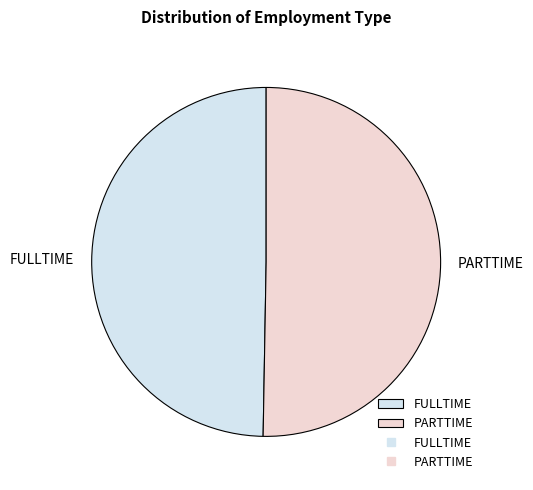

What is the ratio of the value at FULLTIME to the value at PARTTIME?

1.0